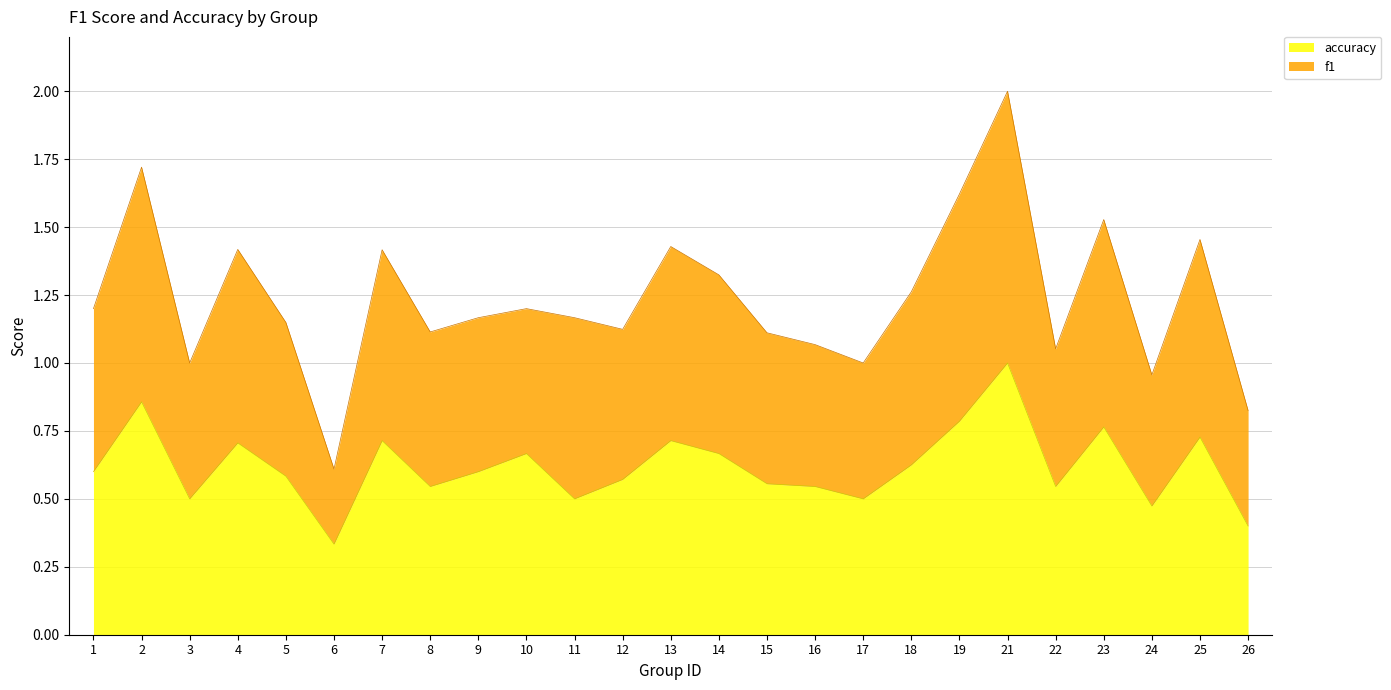

Which category has the lowest value in the accuracy series?

6